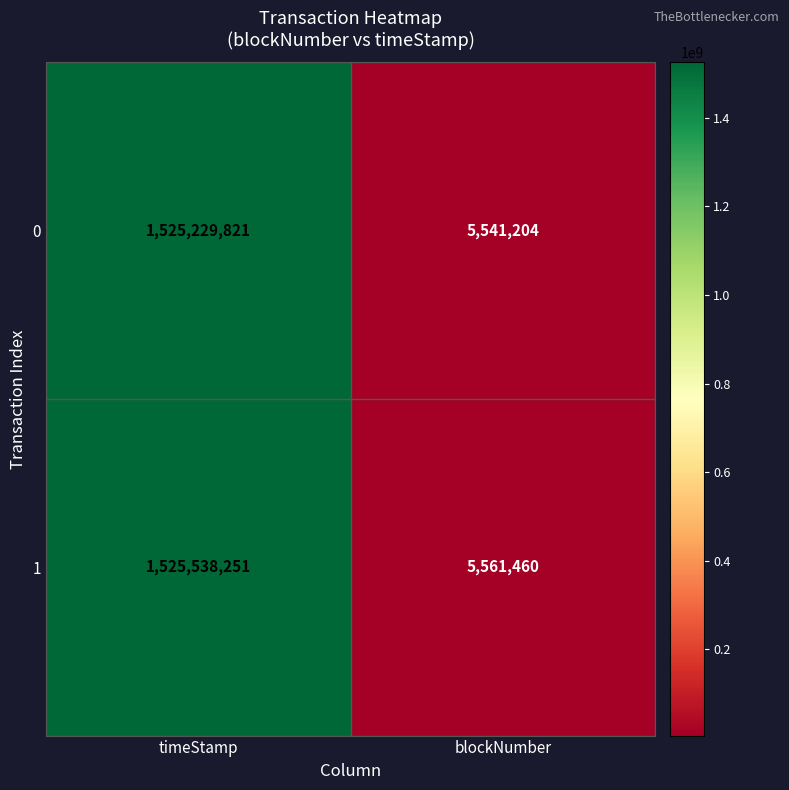

What is the greatest value displayed?

1525538251